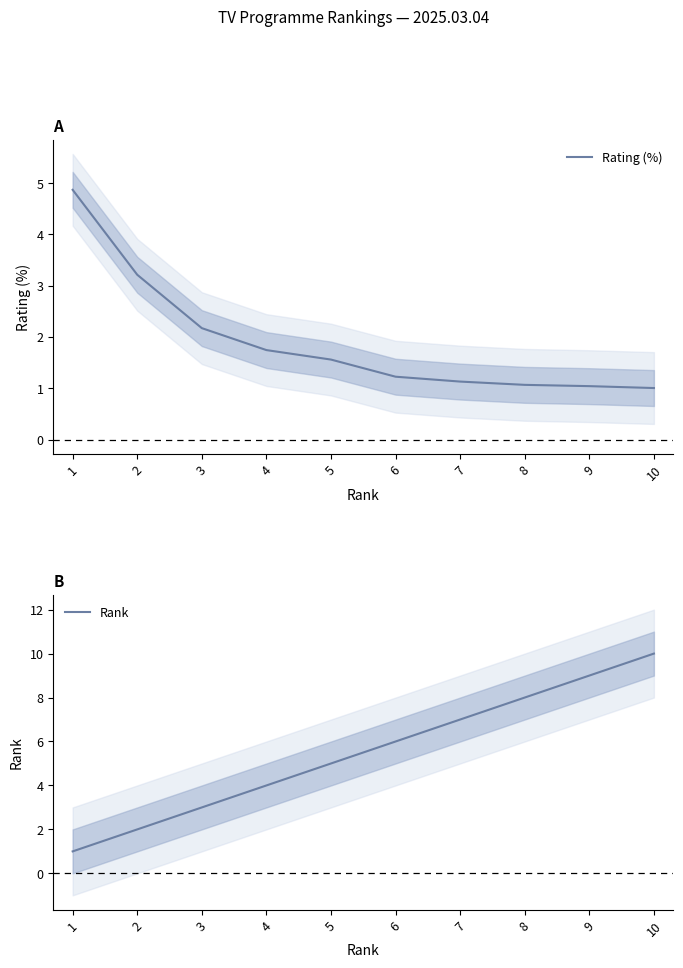

What is the value of the Rank point at the 10th from the left?

10.0